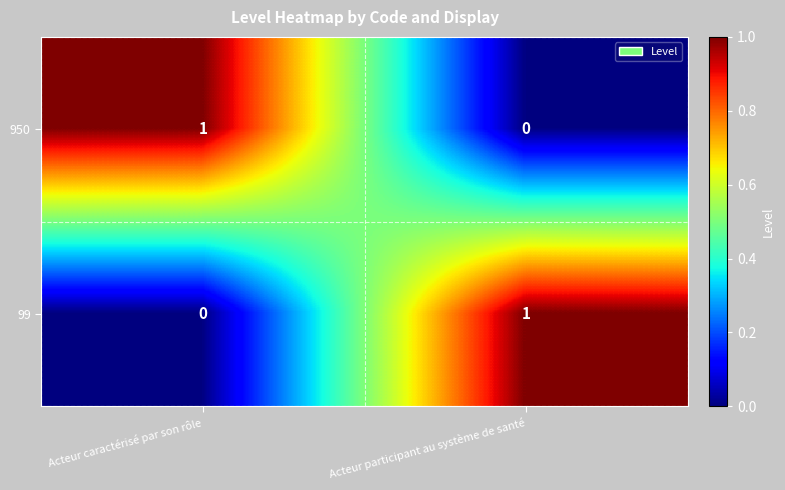

Which category has the lowest value in the 99 series?

Acteur caractérisé par son rôle